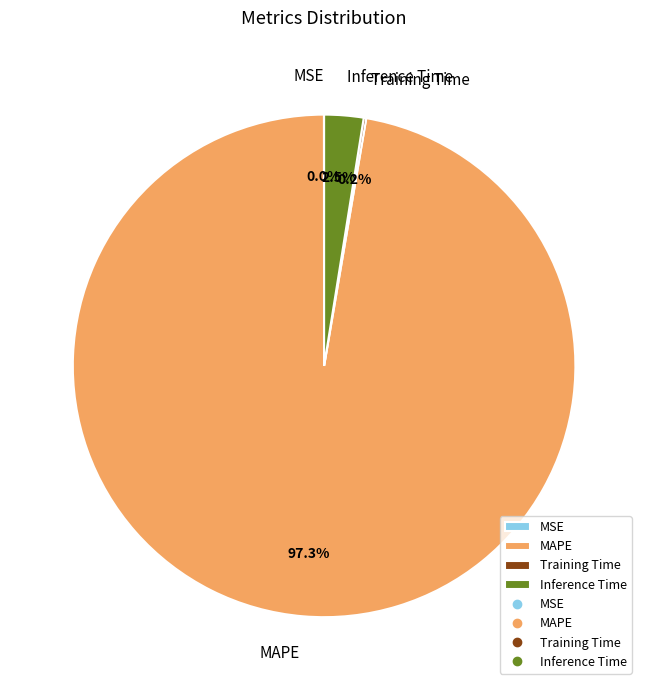

What percentage is NOT represented by MAPE?

2.7%